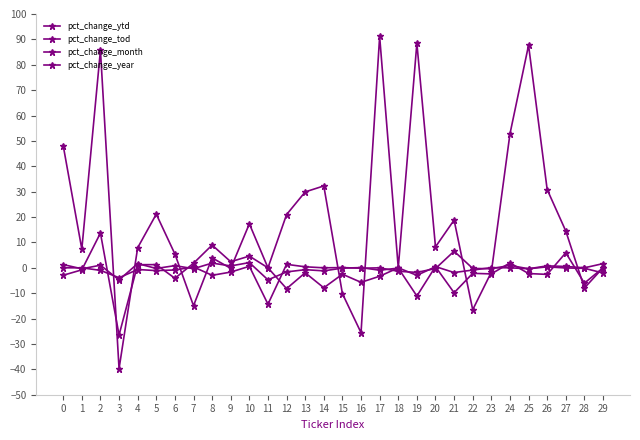

At which label does pct_change_year reach its peak?

17